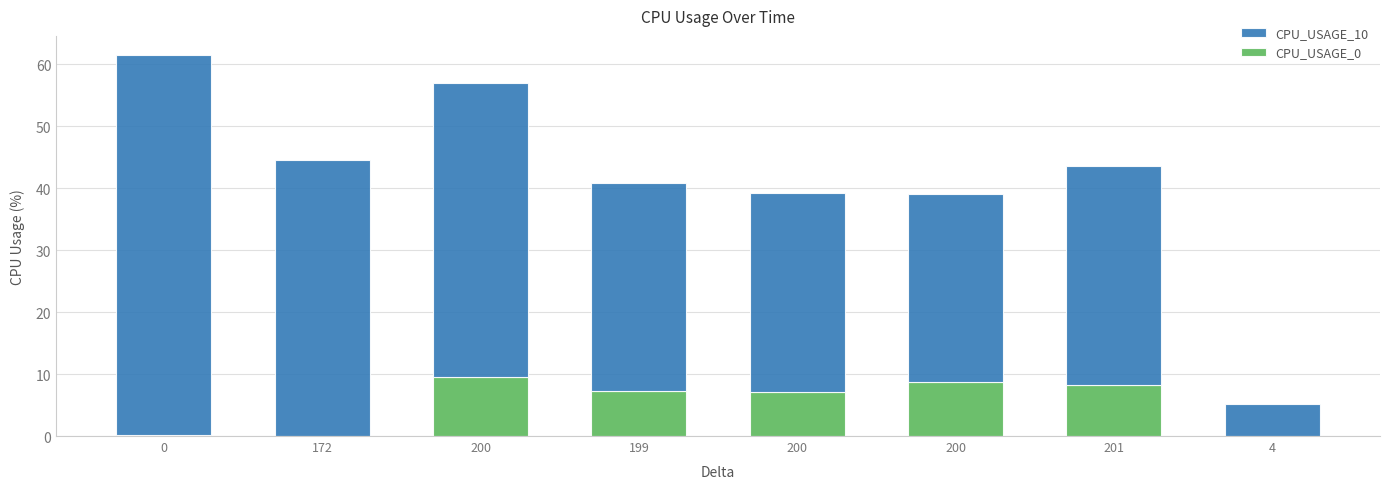

What are all the series names shown in the legend?

CPU_USAGE_10, CPU_USAGE_0